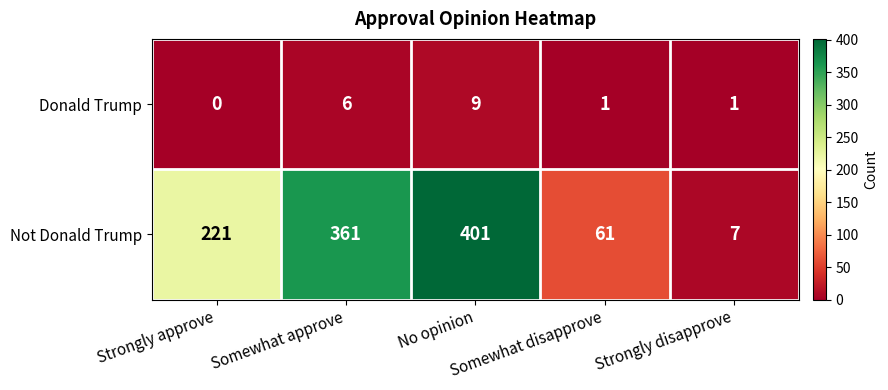

What is the greatest value displayed?

401